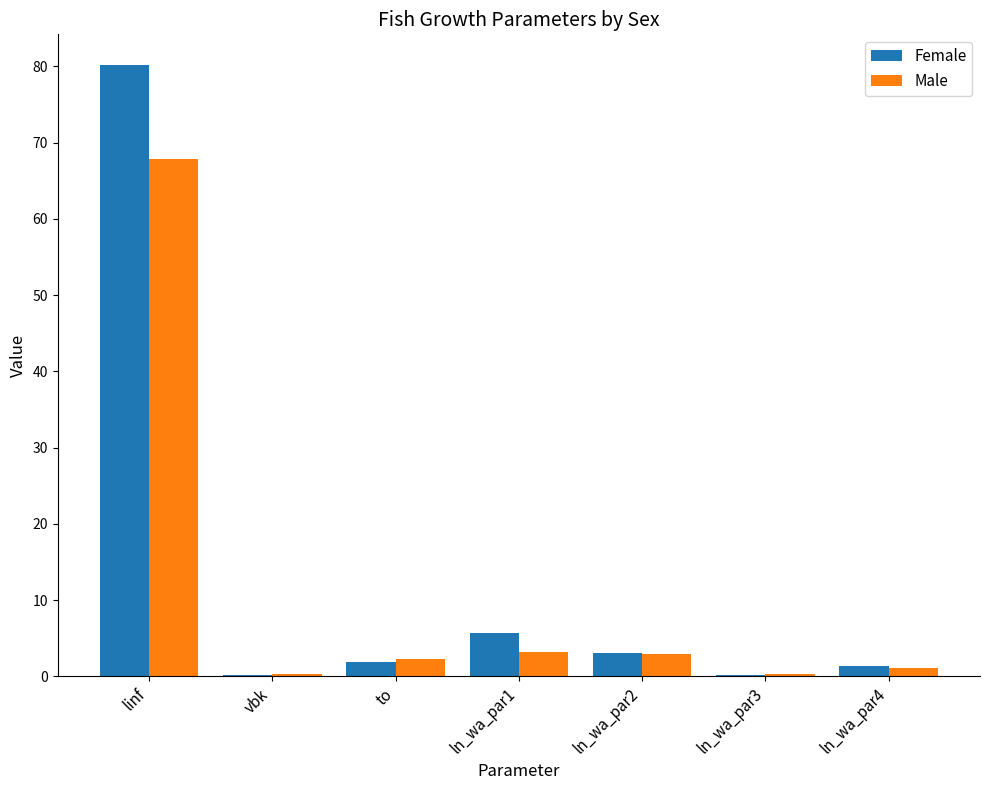

The Female series shows 31.9 at linf. True or false?

False